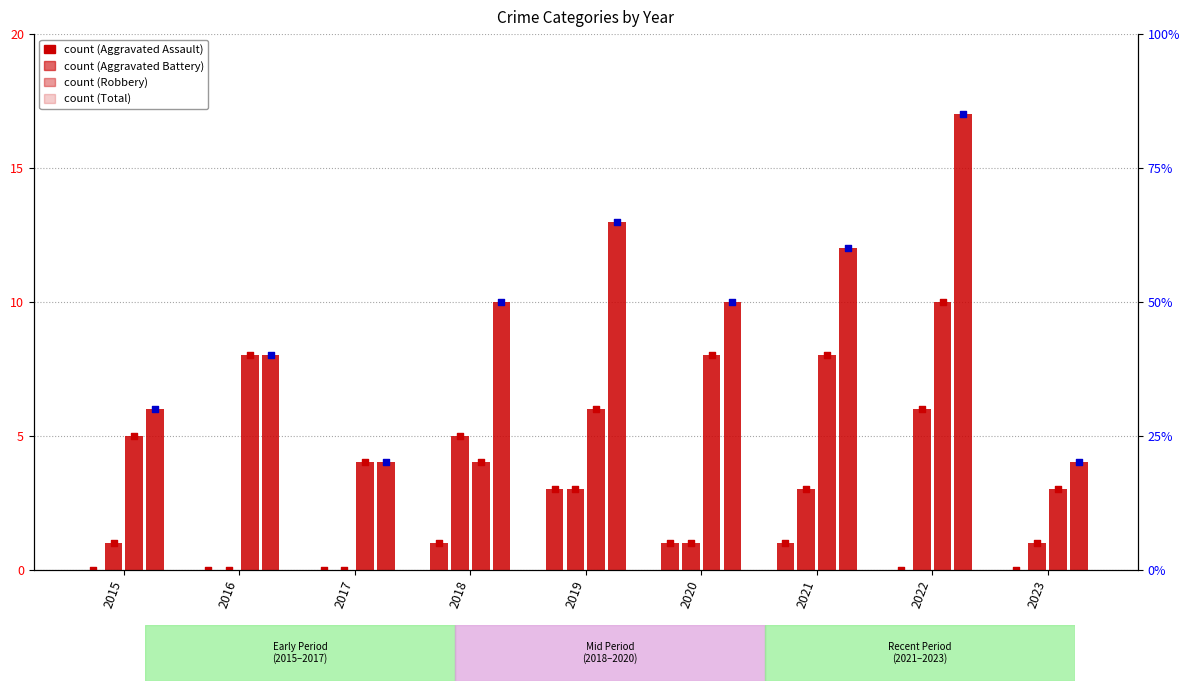

Which series reaches the maximum Y coordinate?

Total